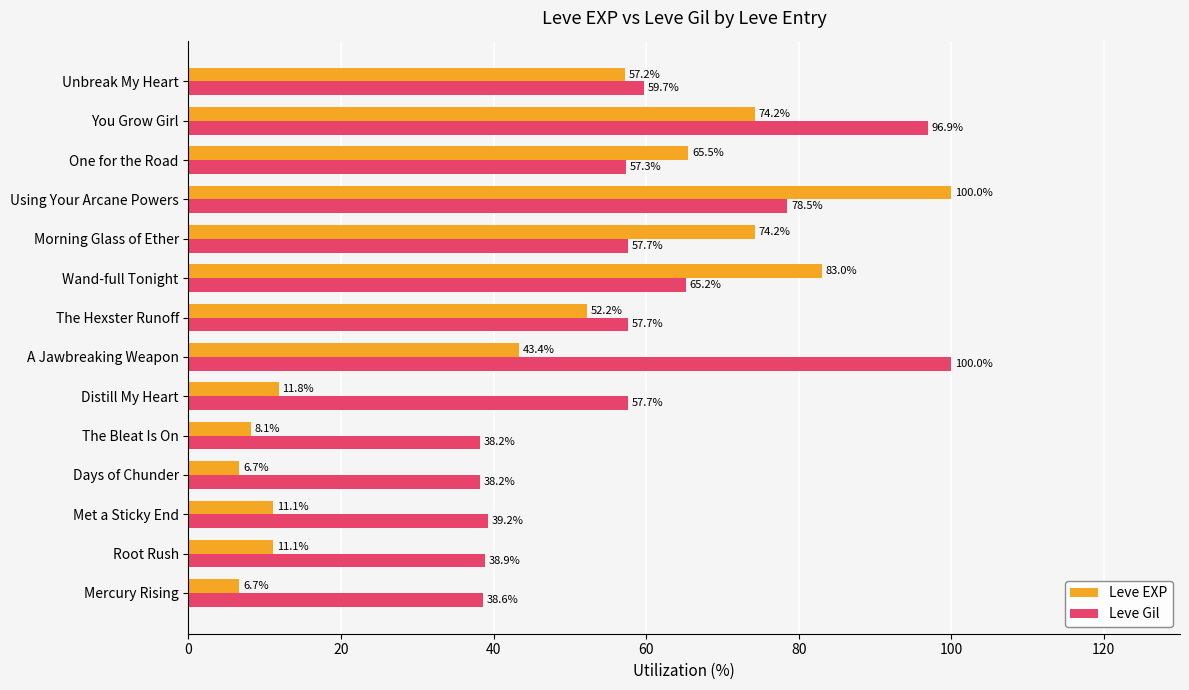

What is the difference between the second highest and minimum values in the Leve Gil series?

58.7